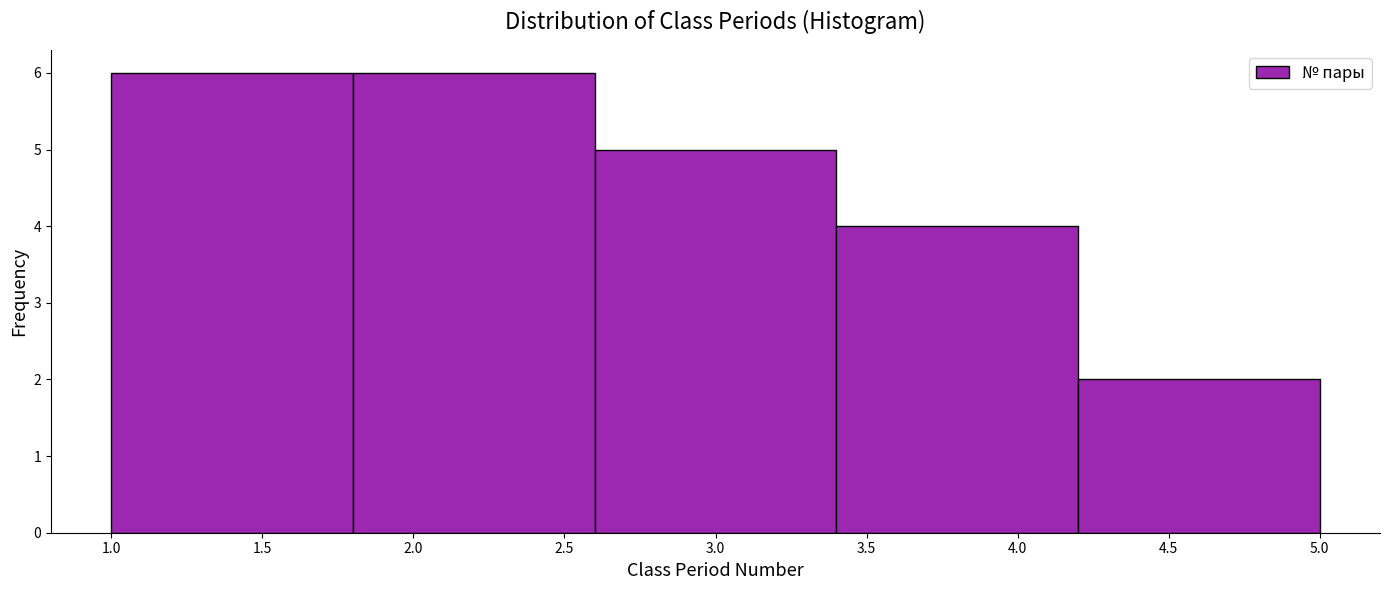

Reading left to right, transcribe this chart: for each bar, give the range it covers on the x-axis and its height. The values are not printed on the chart, so give them approximately, as read against the axis.

1.0 to 1.8: 6
1.8 to 2.6: 6
2.6 to 3.4: 5
3.4 to 4.2: 4
4.2 to 5.0: 2